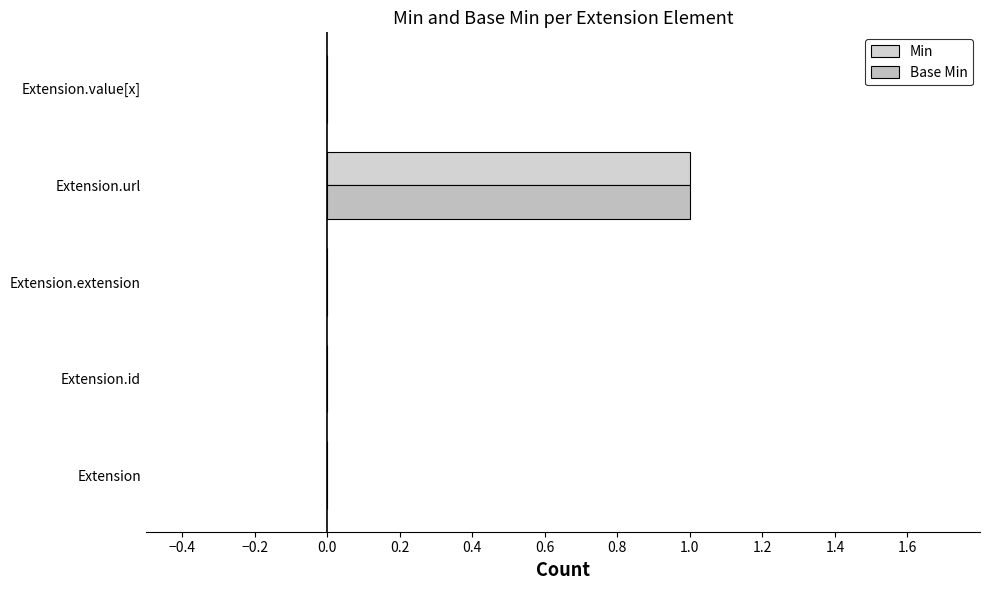

Which series has the largest range (max minus min)?

Min